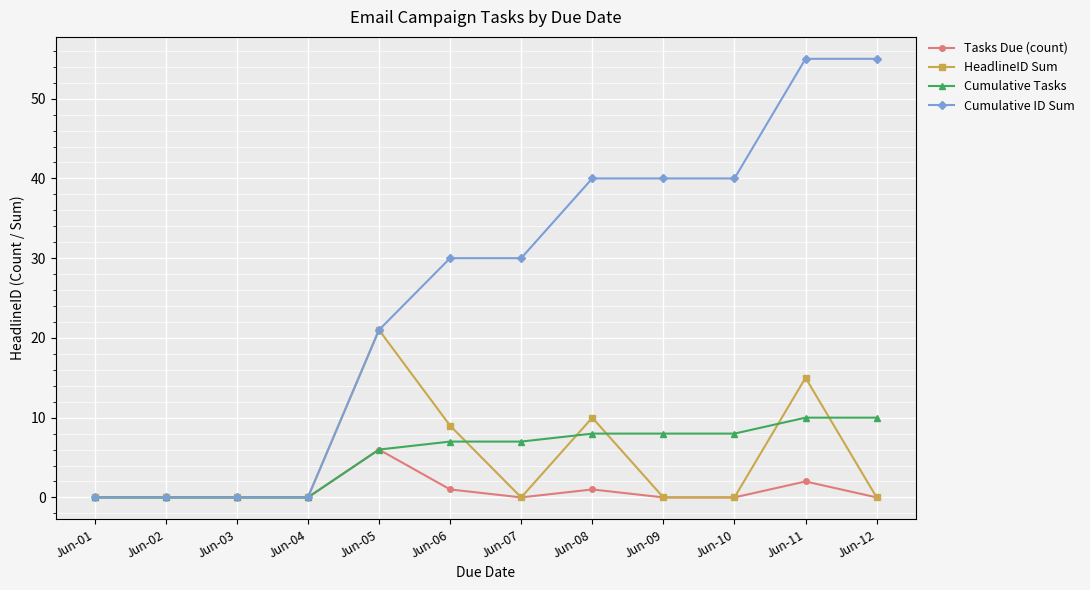

Which category has the highest value in the HeadlineID Sum series?

Jun-05